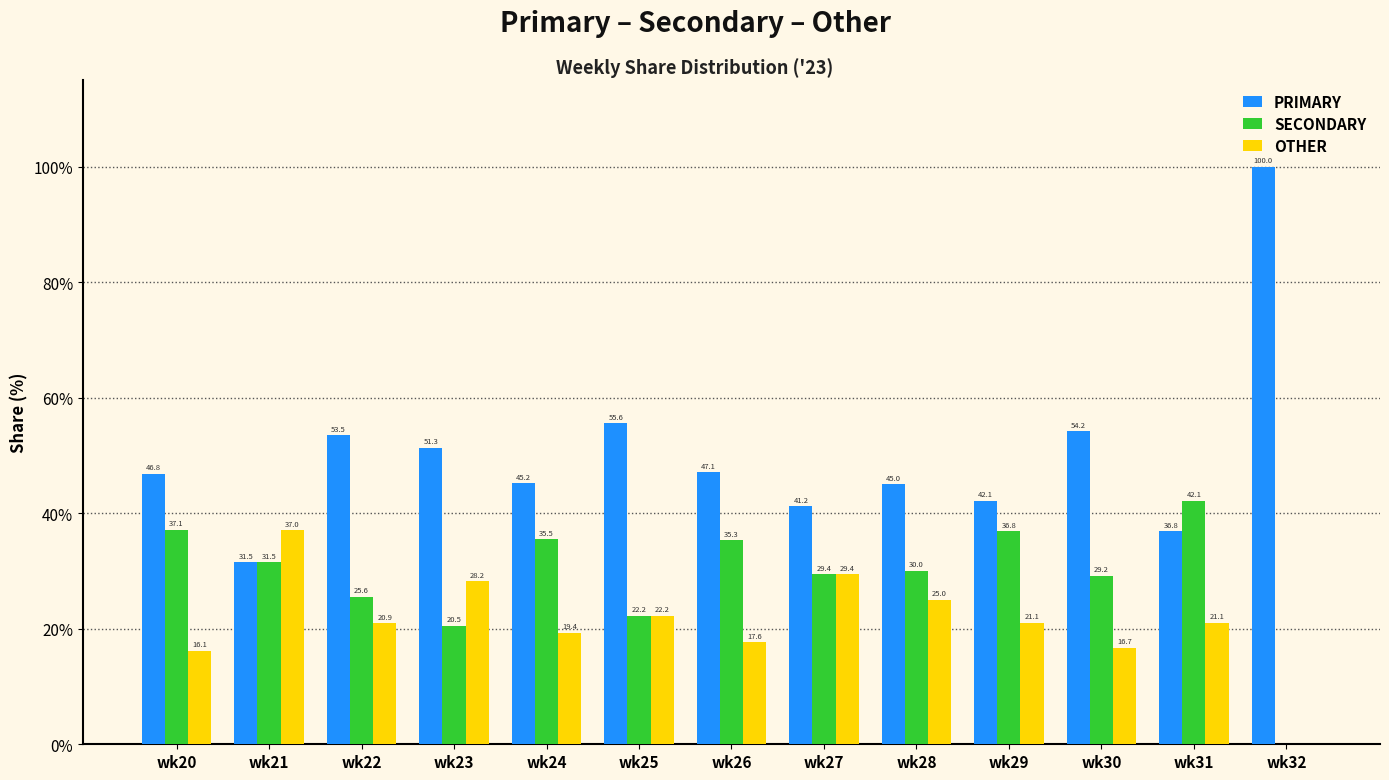

What is the sum of the PRIMARY values at wk27 and wk29?

83.3